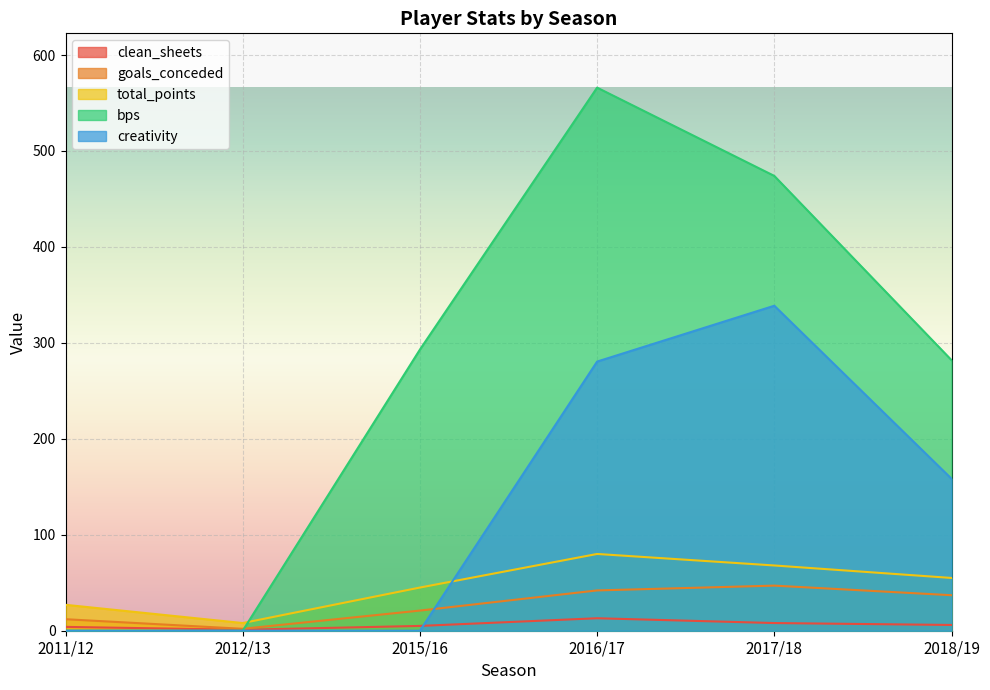

Rank the series by their maximum value, from highest to lowest.

bps, creativity, total_points, goals_conceded, clean_sheets